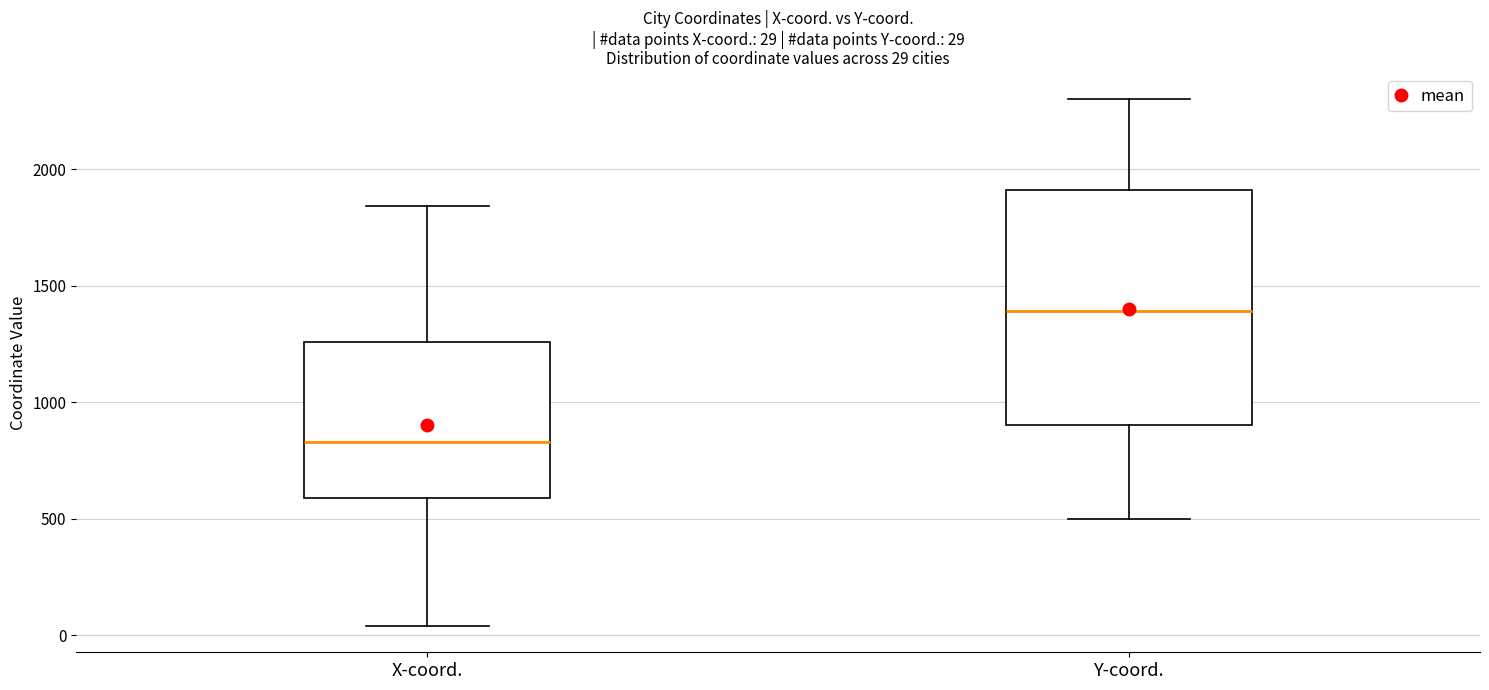

Comparing the boxes themselves (not the whiskers), which one is the tallest?

Y-coord.